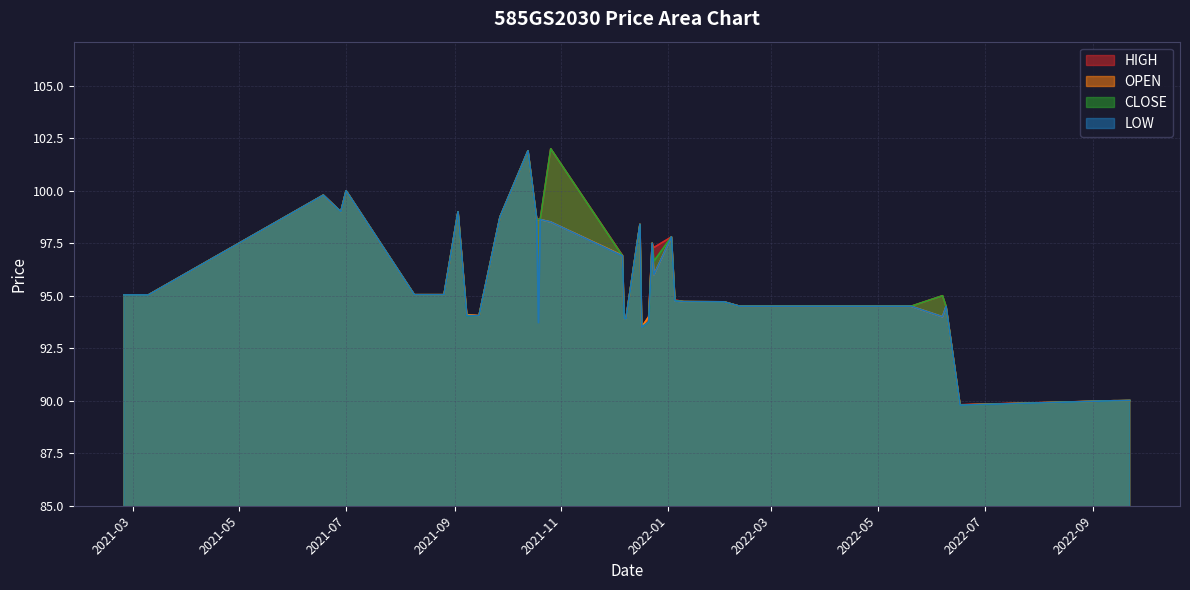

What is the smallest value displayed?

89.8